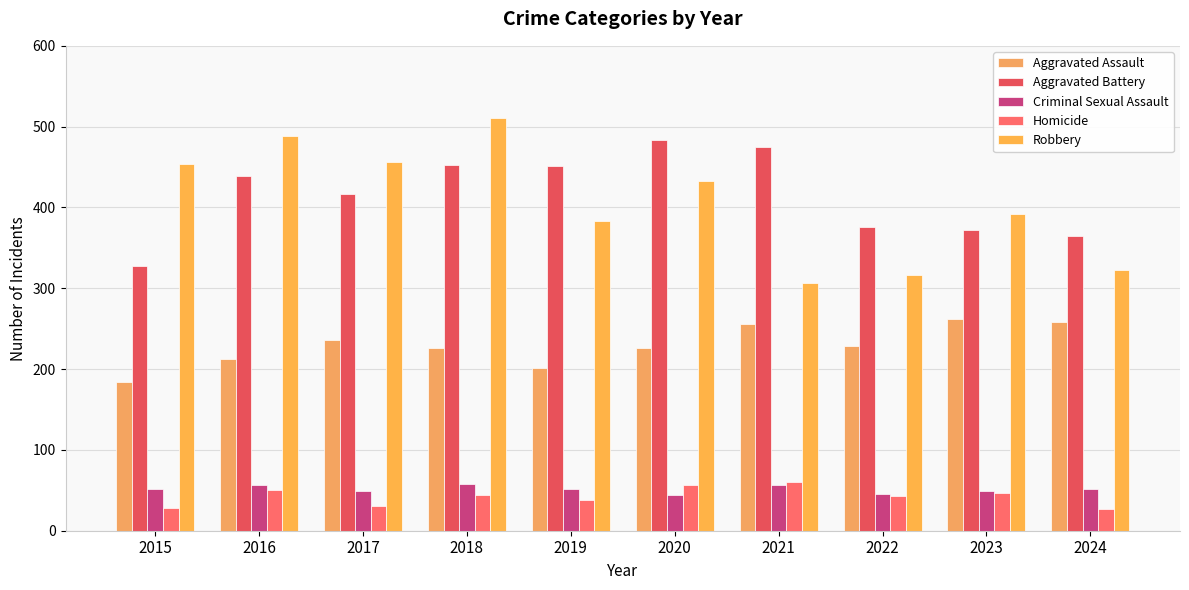

Reading left to right, transcribe all the data shown in this chart.

Aggravated Assault: 2015=184	2016=213	2017=236	2018=226	2019=201	2020=226	2021=256	2022=229	2023=262	2024=258
Aggravated Battery: 2015=328	2016=439	2017=417	2018=453	2019=451	2020=484	2021=475	2022=376	2023=372	2024=365
Criminal Sexual Assault: 2015=52	2016=56	2017=49	2018=58	2019=52	2020=44	2021=57	2022=46	2023=49	2024=52
Homicide: 2015=28	2016=51	2017=30	2018=44	2019=38	2020=56	2021=60	2022=43	2023=47	2024=27
Robbery: 2015=454	2016=489	2017=456	2018=511	2019=383	2020=433	2021=307	2022=316	2023=392	2024=322